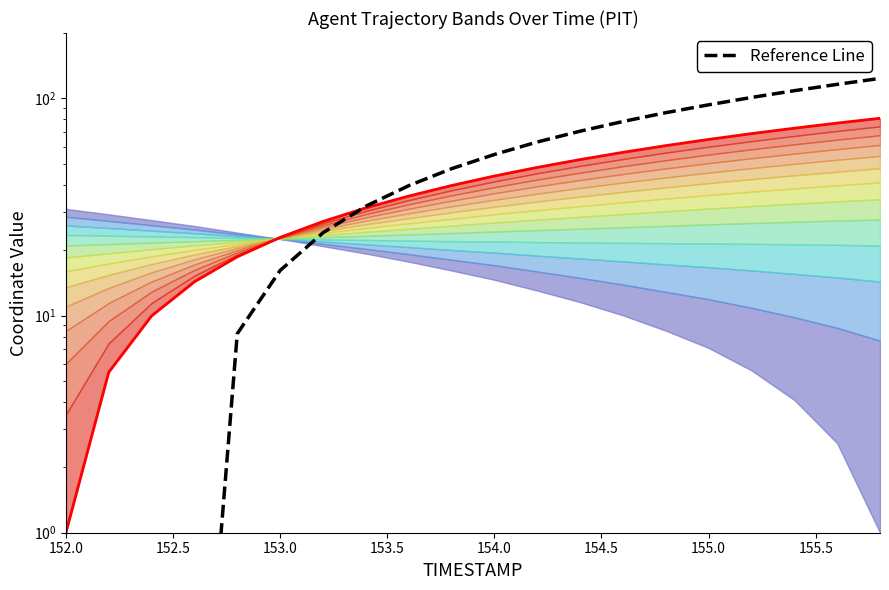

Rank the series by their maximum value, from highest to lowest.

Reference, Y envelope